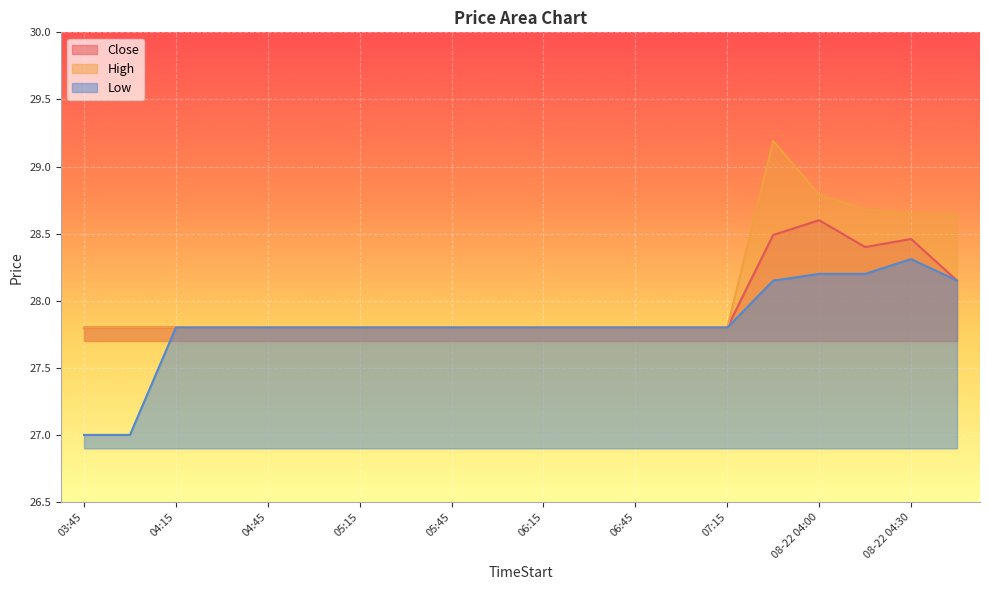

What is the total value across all series at 05:00?

83.4